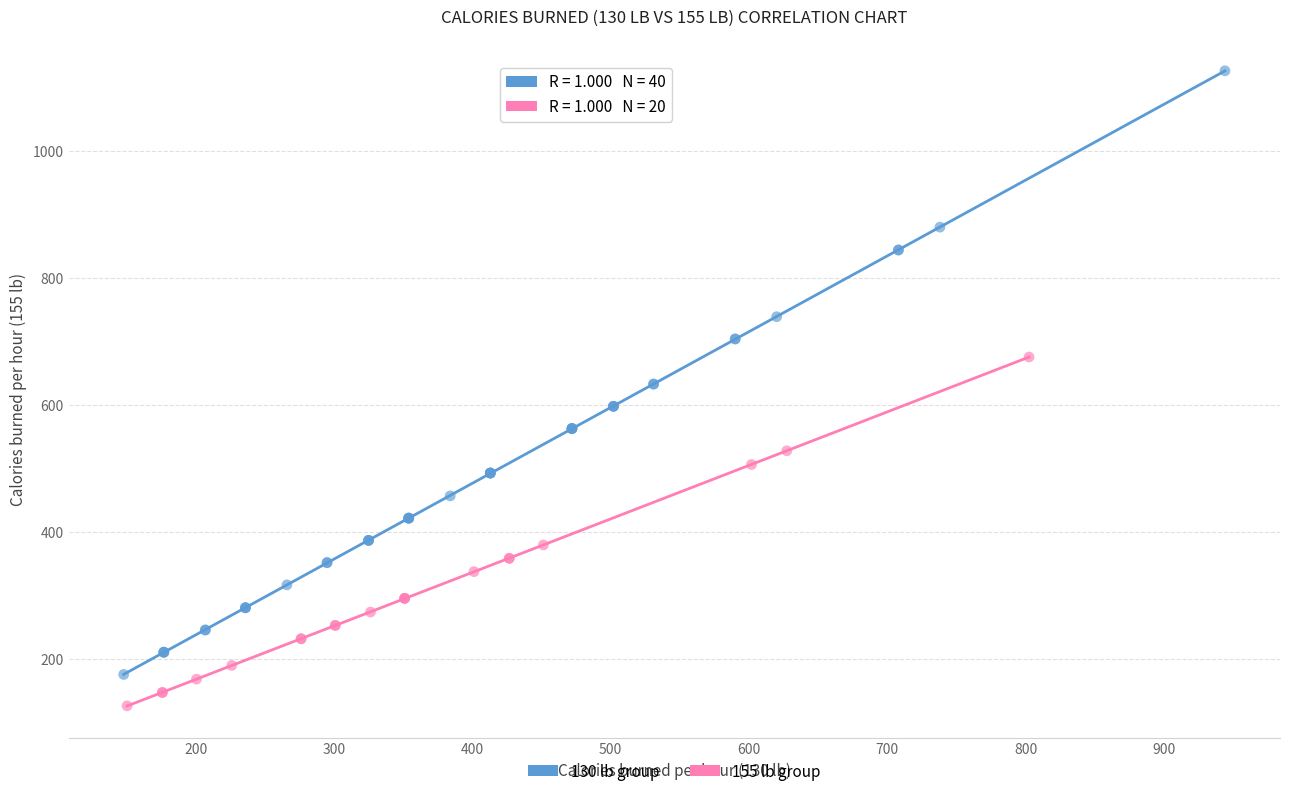

Which series reaches the maximum Y coordinate?

130 lb group